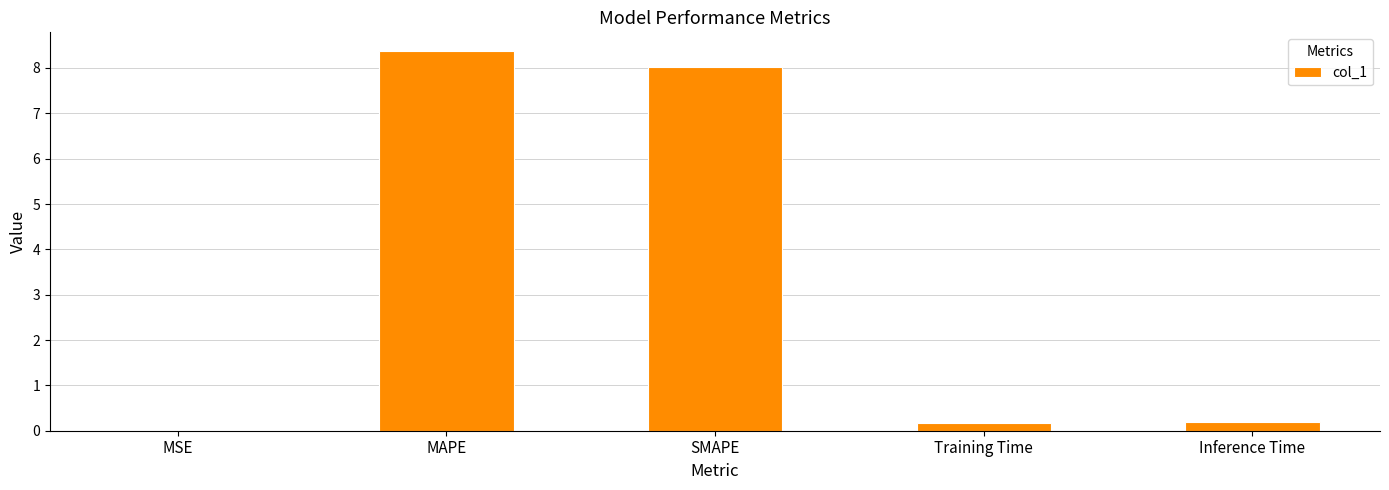

What is the change in value from MSE to Inference Time?

+0.2